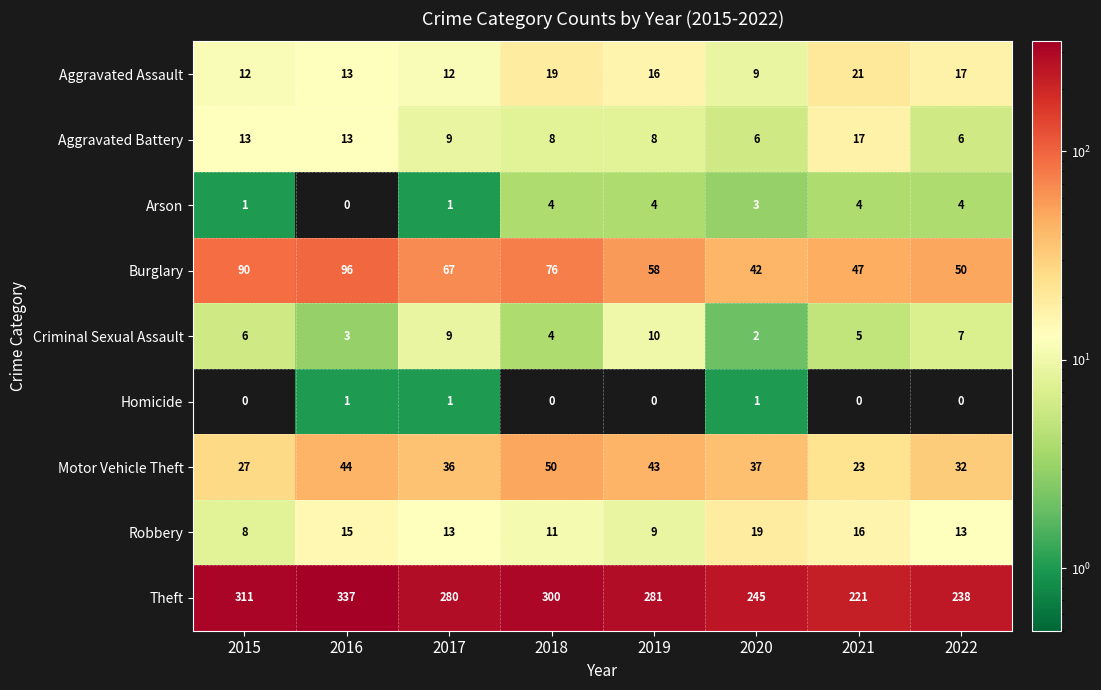

Rank the series at 2019 from lowest to highest value.

Homicide, Arson, Aggravated Battery, Robbery, Criminal Sexual Assault, Aggravated Assault, Motor Vehicle Theft, Burglary, Theft